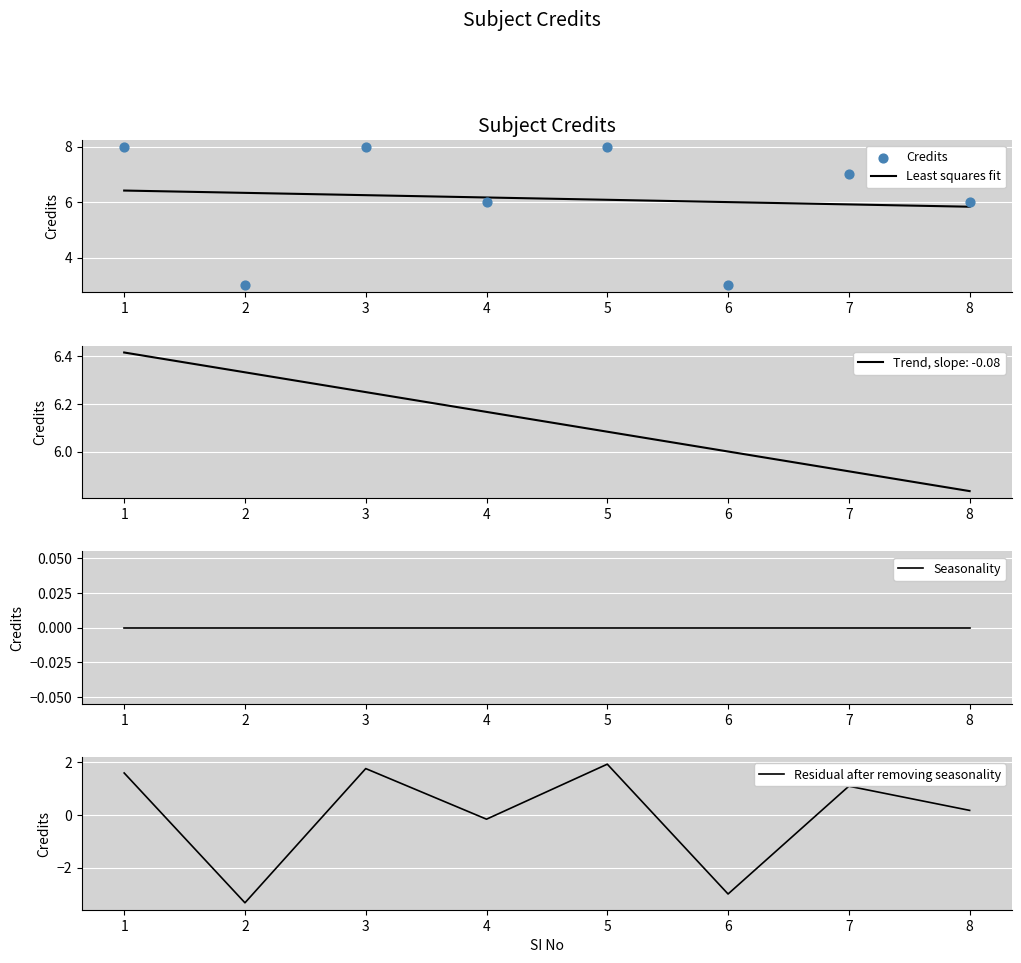

Is the value of Credits at 8 greater than the value of Residual after removing seasonality at 7?

Yes